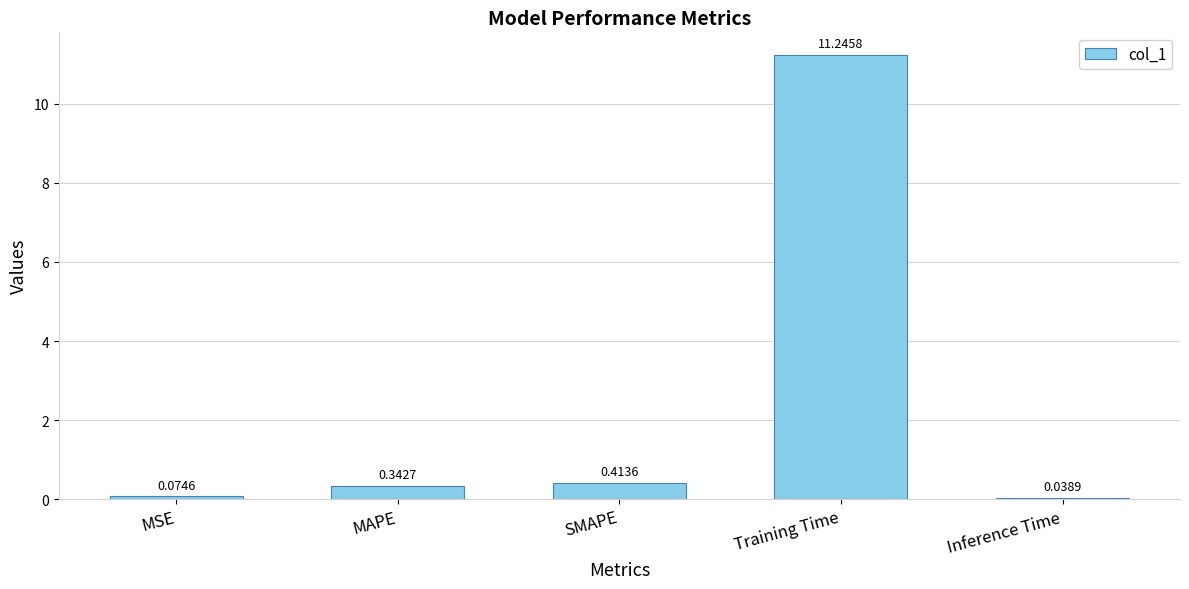

Rank the categories by value from highest to lowest.

Training Time, SMAPE, MAPE, MSE, Inference Time